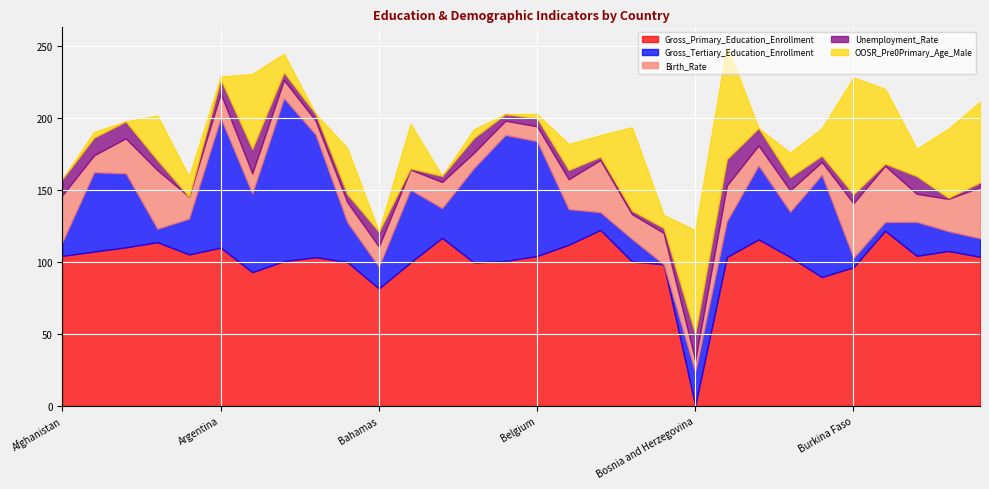

What is the spread (max minus min) of values at Benin?

119.8